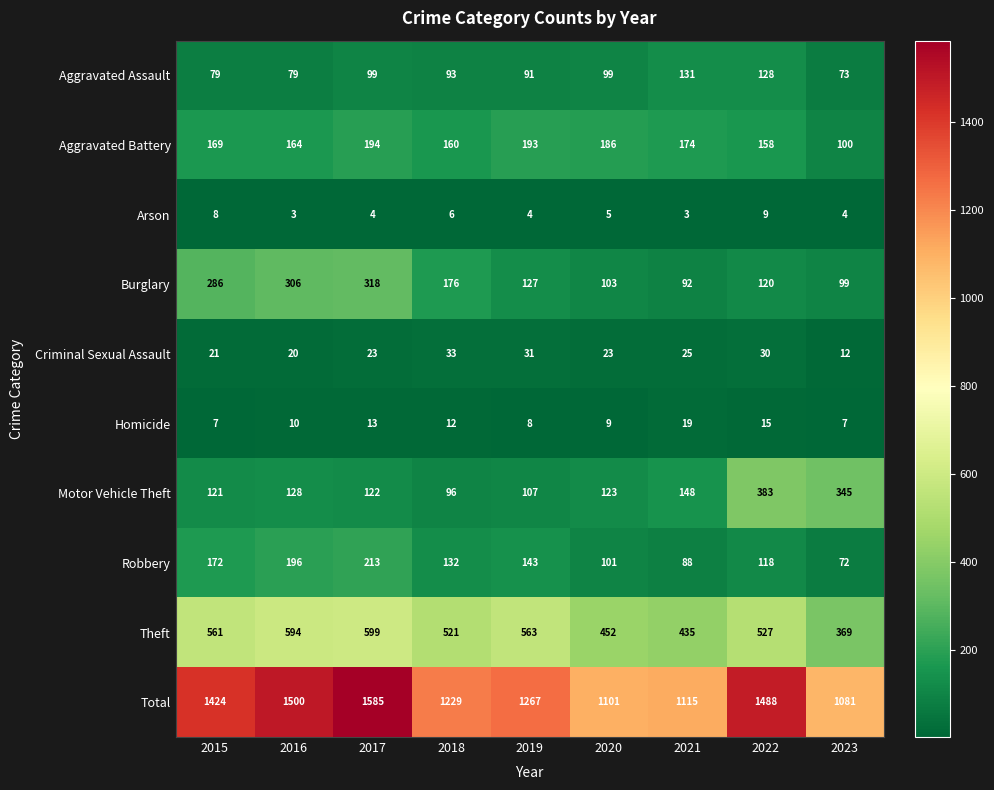

True or false: Burglary has a value of 247 at 2018.

False